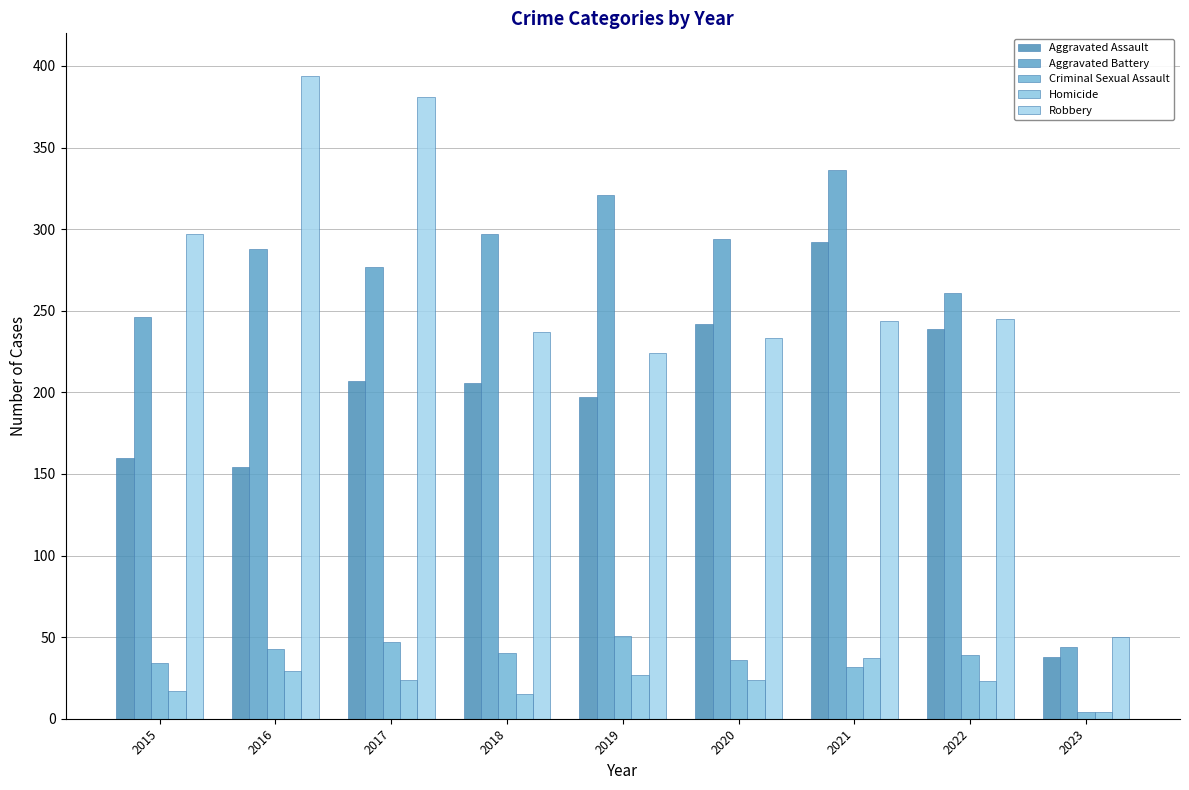

Where does the Criminal Sexual Assault series first go above 39?

2016